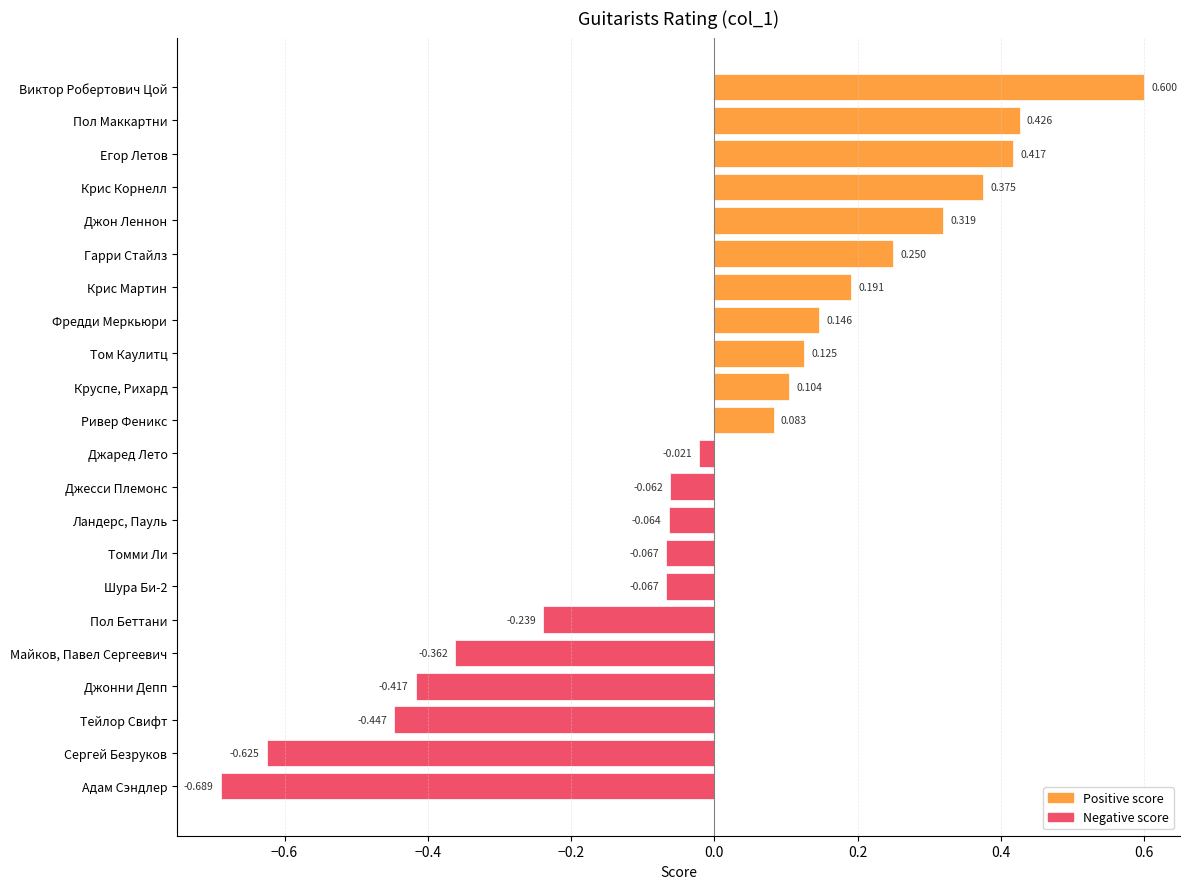

Which label corresponds to the smallest value in the chart?

Адам Сэндлер